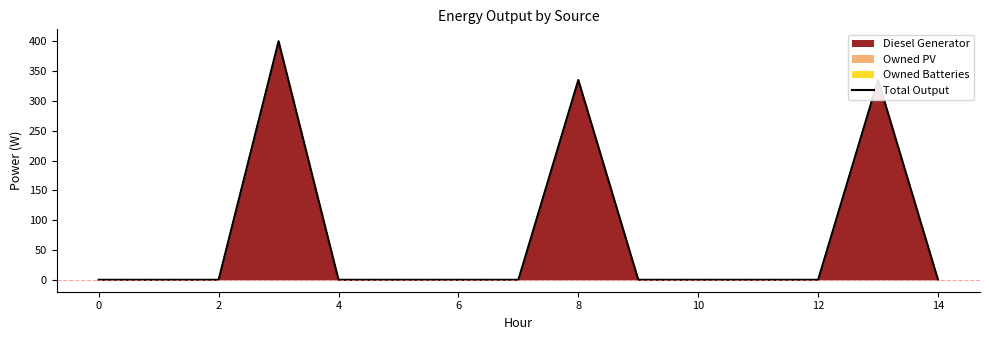

What is the maximum value shown in the chart?

400.0